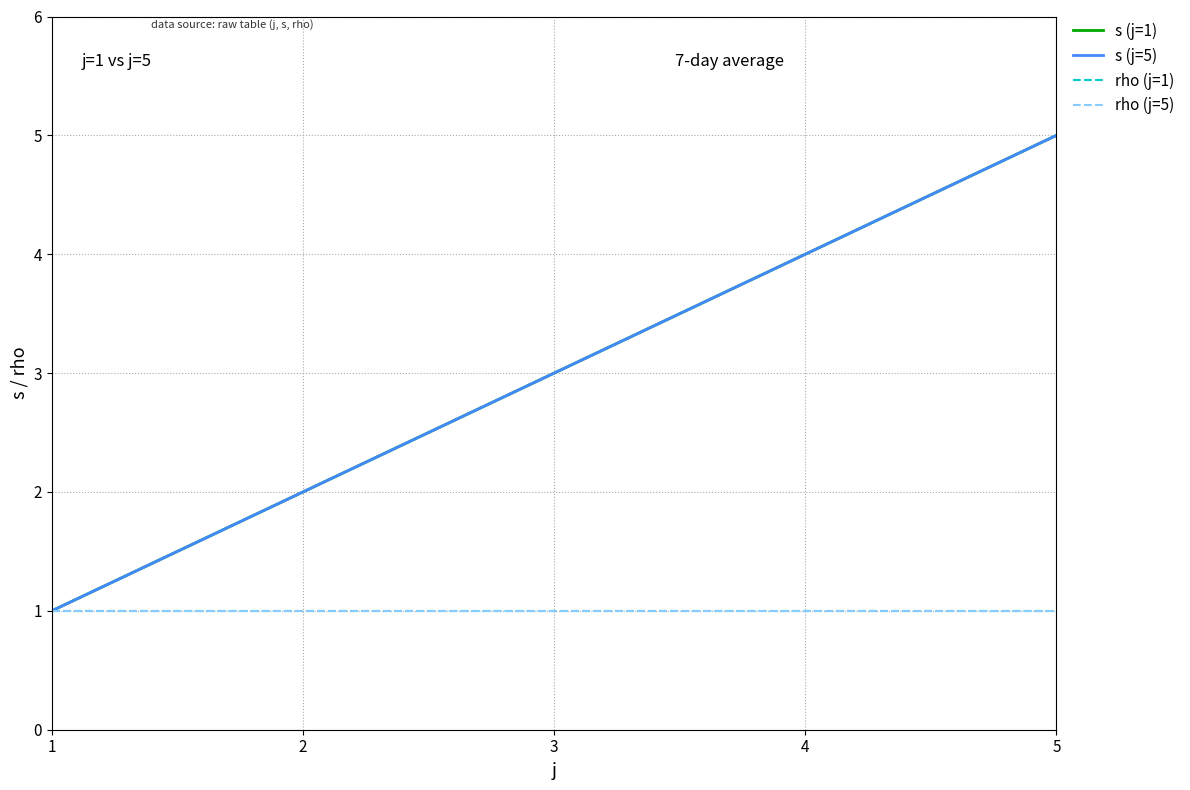

Is it true that s (j=1) equals 2 at 1?

False